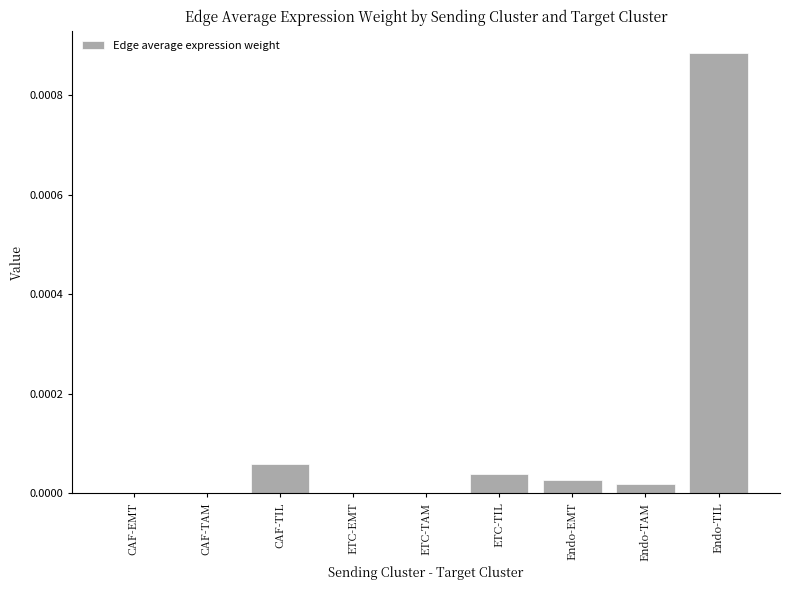

Are the bars grouped side by side (vs. stacked)?

No